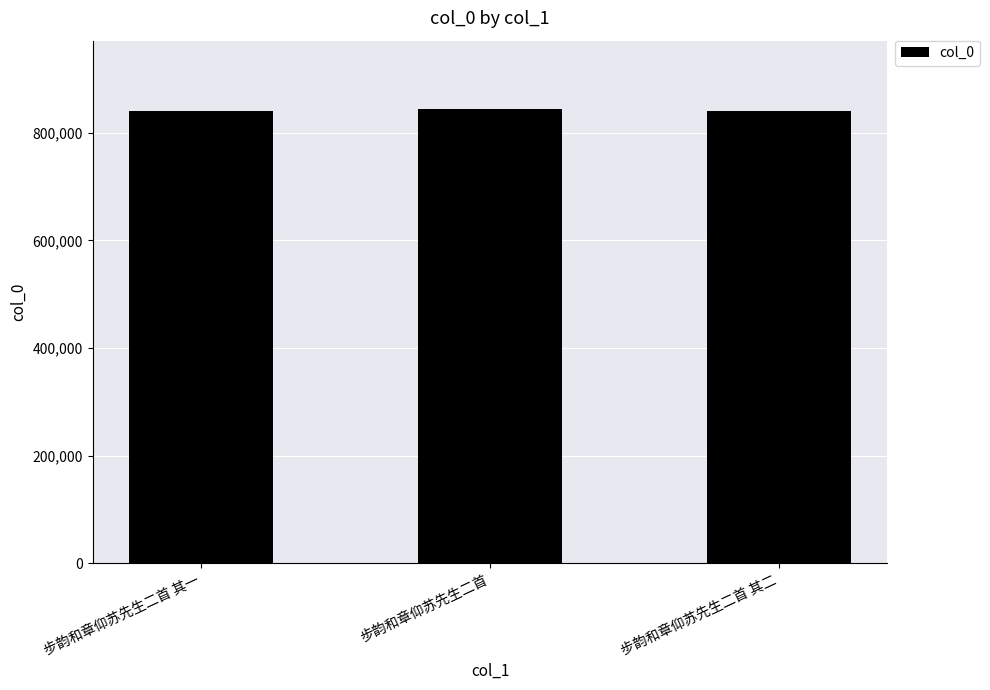

Approximately how many times larger is the value at 步韵和章仰苏先生二首 其一 compared to 步韵和章仰苏先生二首 其二?

1.0